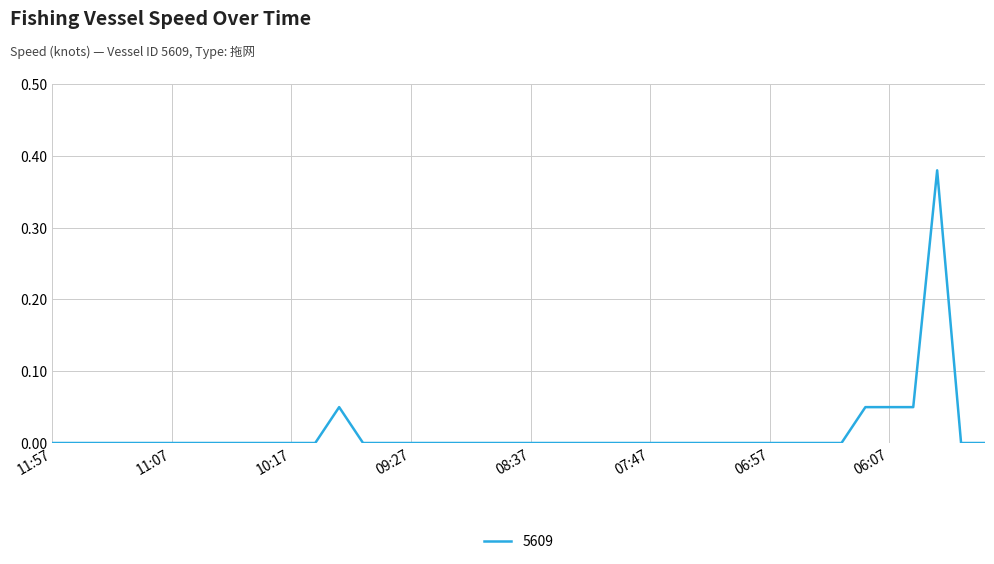

What is the label of the 25th point from the left?

07:57